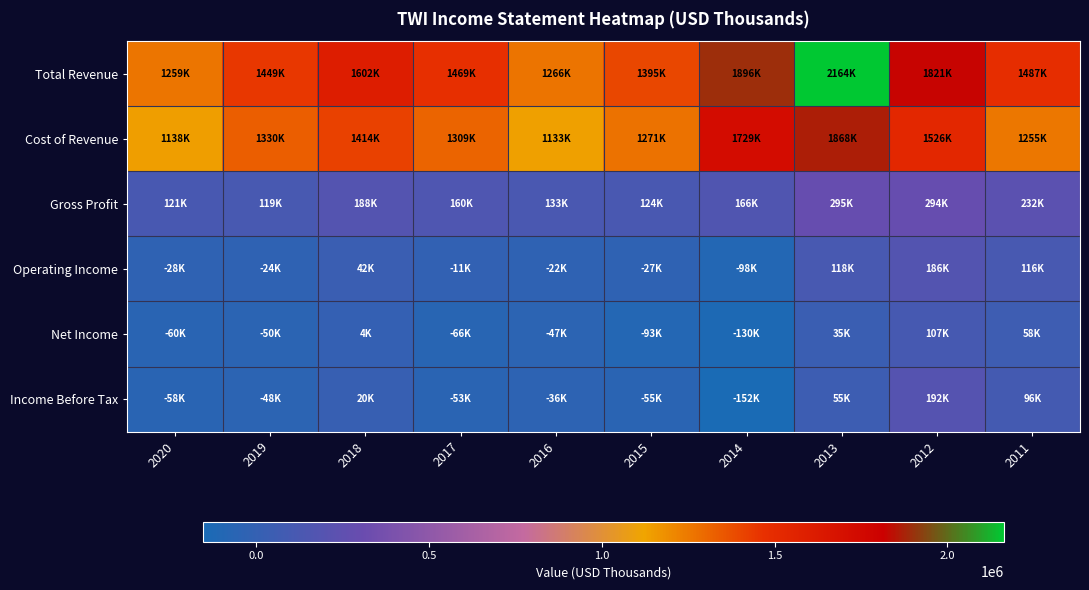

What is the spread (max minus min) of values at 2017?

1535300